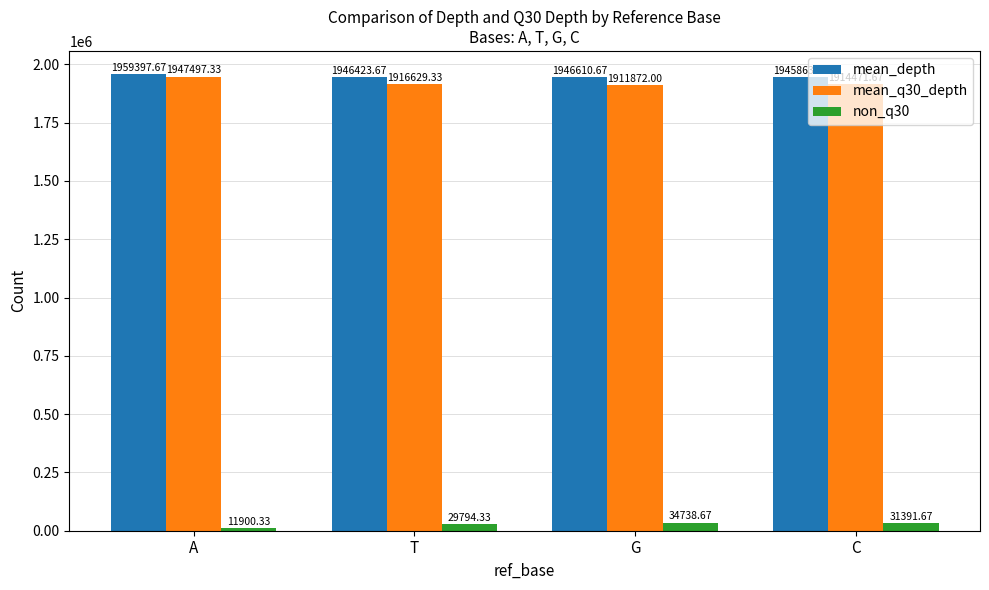

Are the bars horizontal?

No